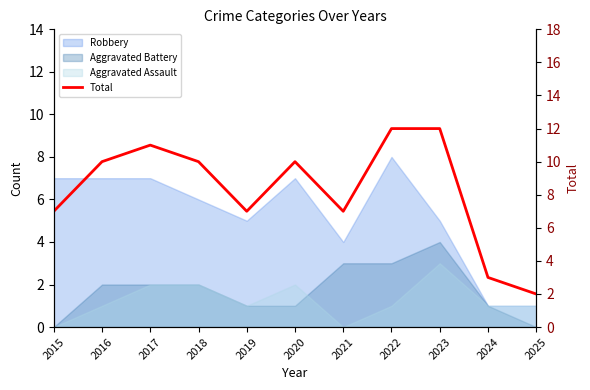

How many data points does each series have?

11